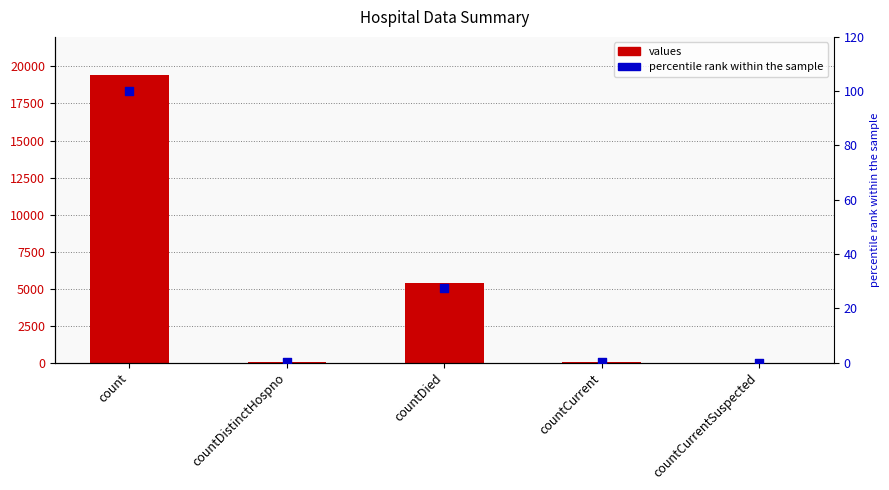

At which category is the sum across all series the highest?

count